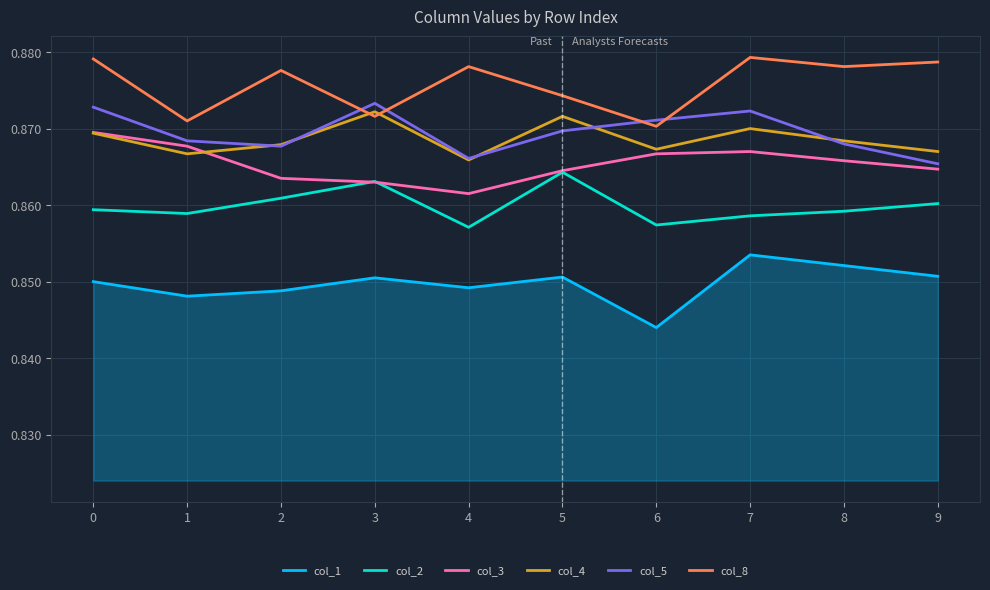

What is the sum of the col_8 values at 1 and 7?

1.8